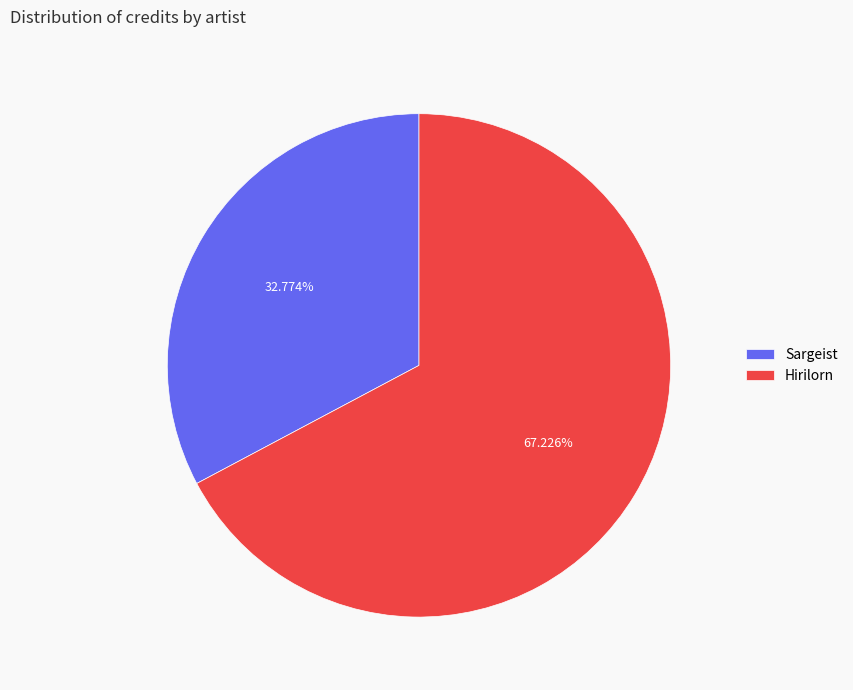

Rank the categories by value from lowest to highest.

Sargeist, Hirilorn